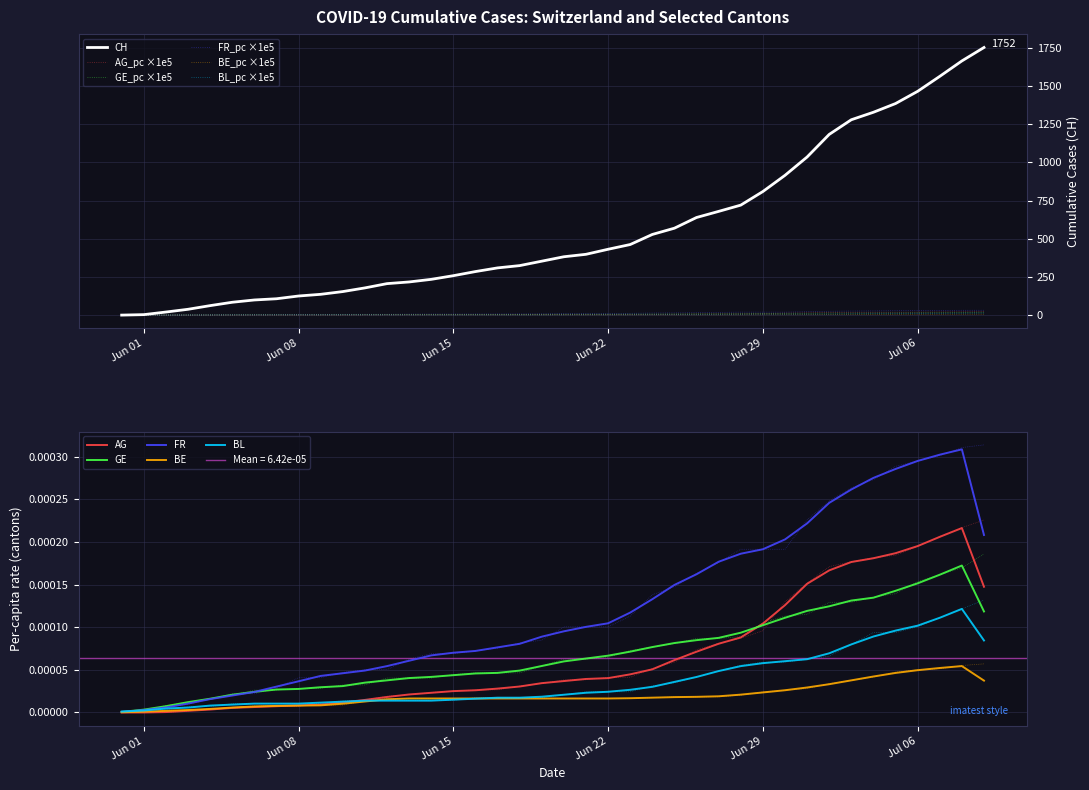

Which series has the largest range (max minus min)?

CH